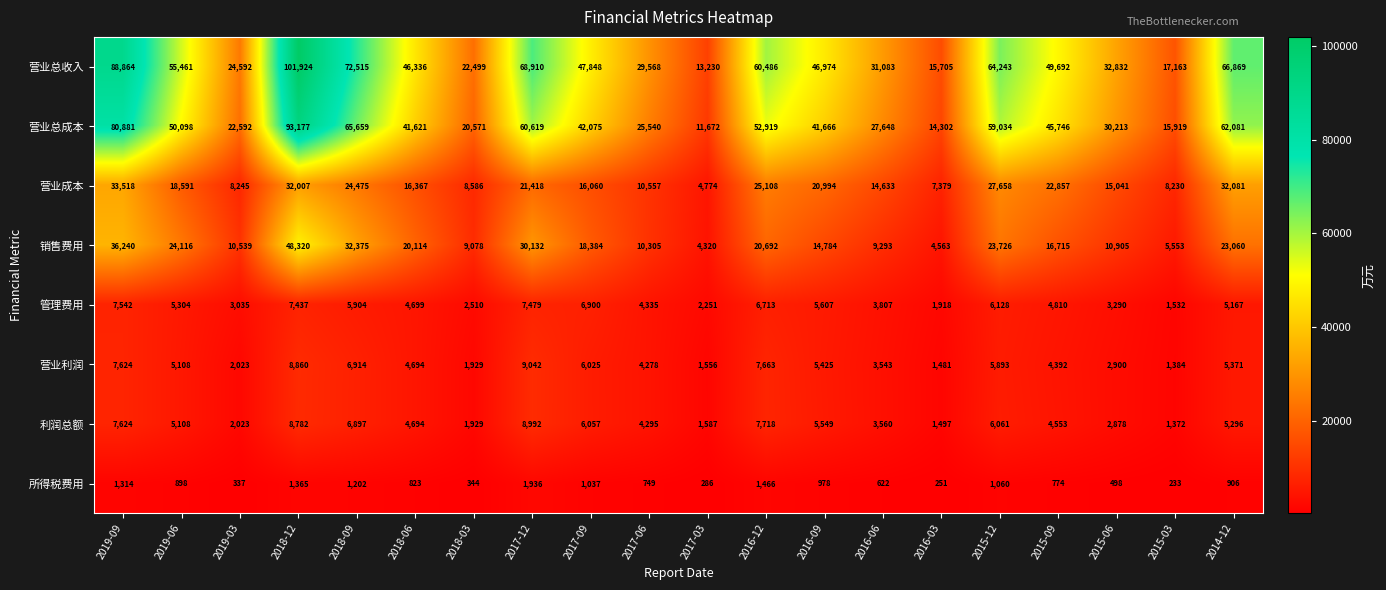

What is the difference between the highest and lowest values at 2019-09?

87550